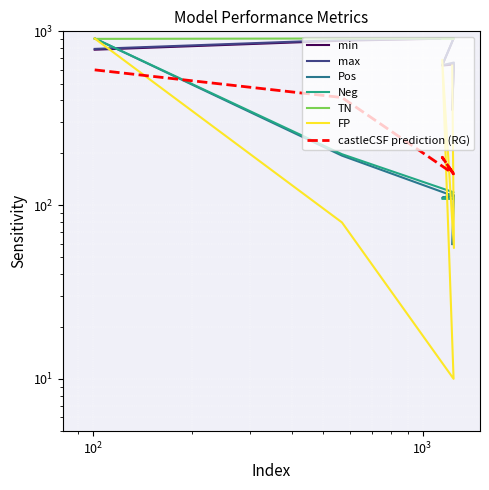

Count the number of categories in the chart.

6